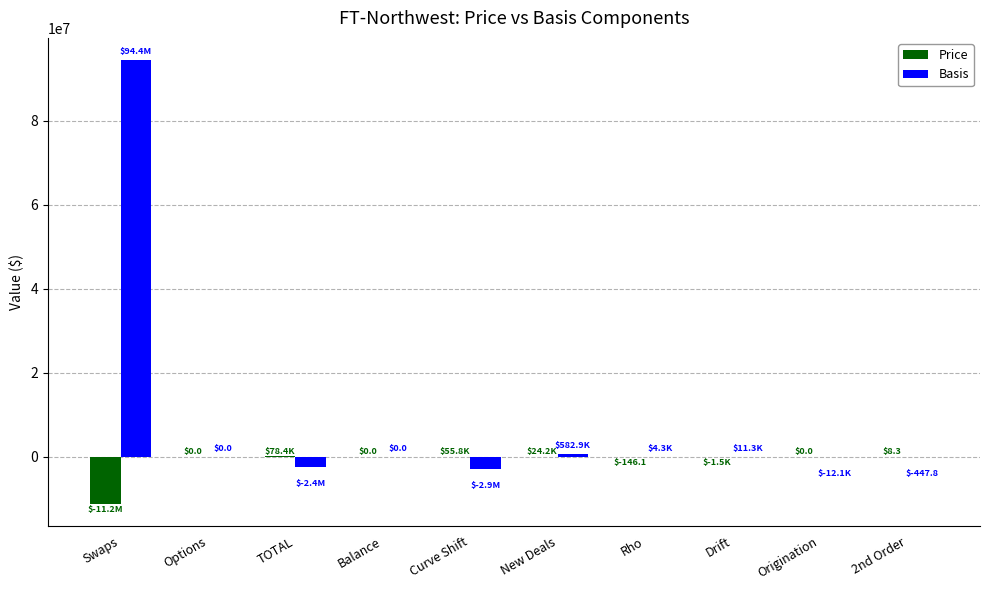

What is the average value of the Price series?

-1101416.3